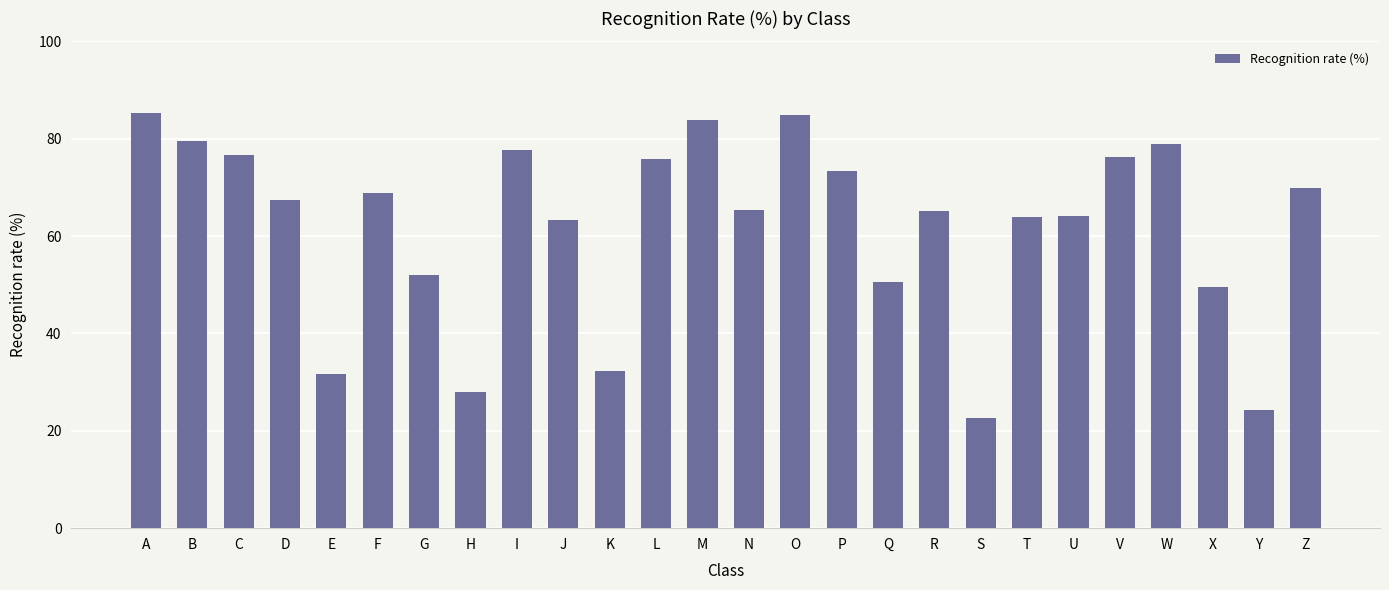

What is the sum of the values at I and U?

141.8